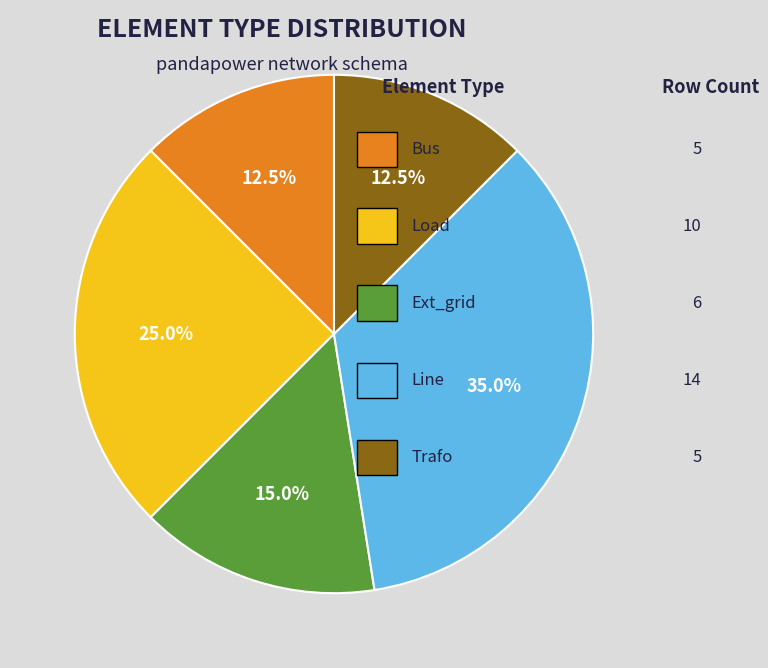

Is there any slice that represents more than half of the pie?

No